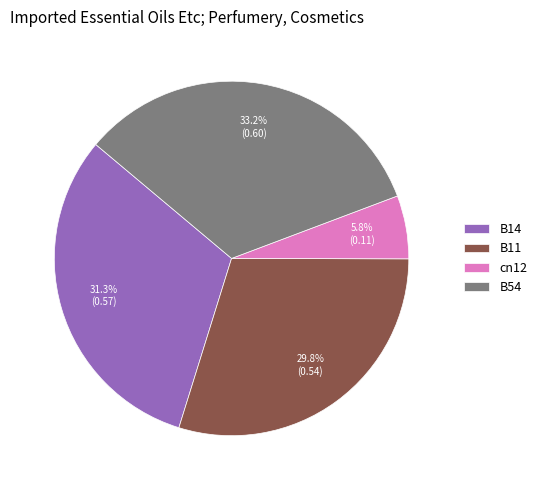

Is it true that B54 is 45% of the pie?

False